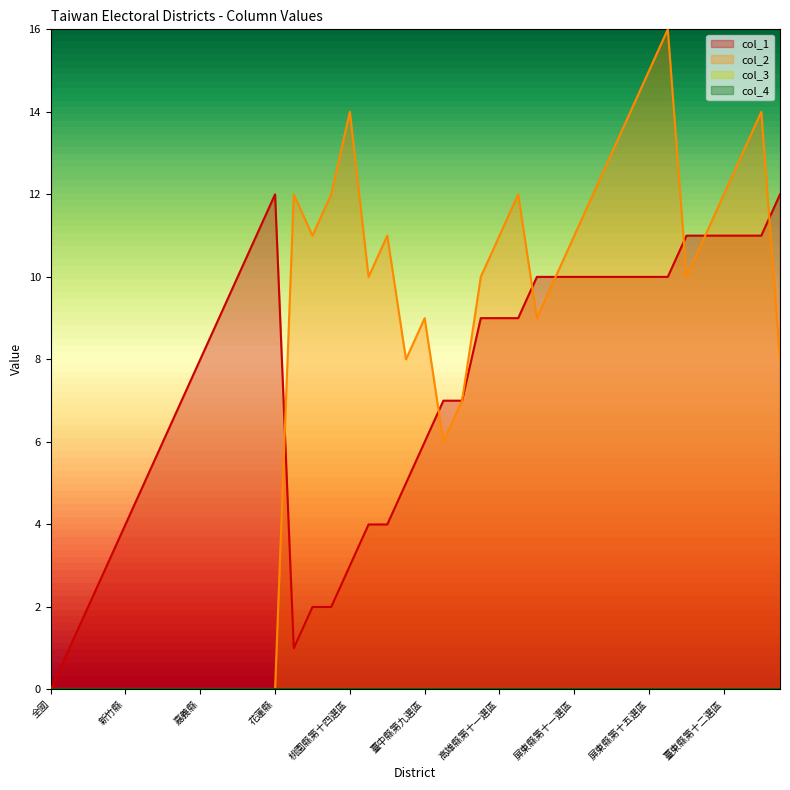

What is the greatest value displayed?

16